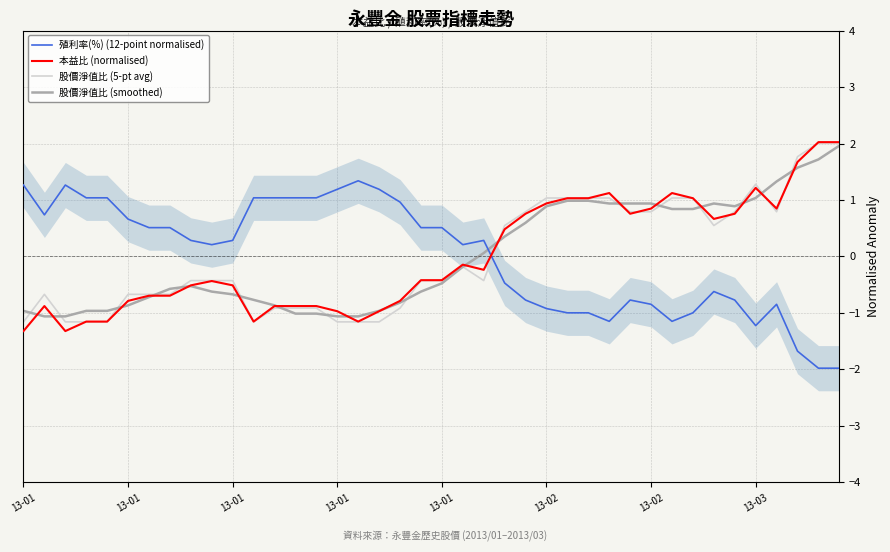

How many lines are shown in the chart?

4